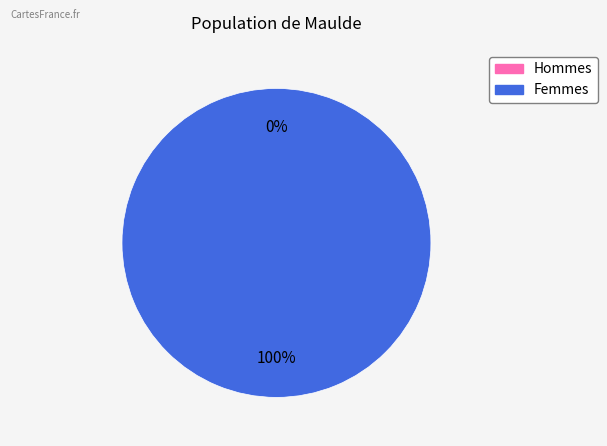

Count the number of slices in the pie.

2